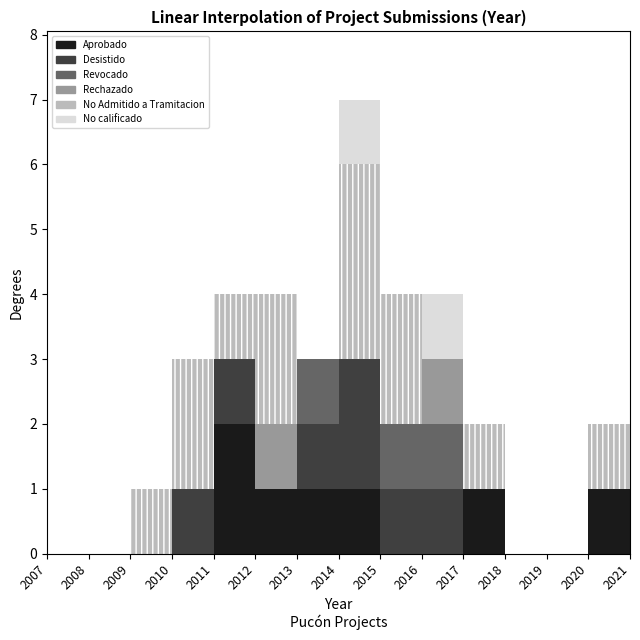

Reading right to left, extract all data points from this chart.

Aprobado: 2021=0	2020=1	2019=0	2018=0	2017=1	2016=0	2015=0	2014=1	2013=1	2012=1	2011=2	2010=0	2009=0	2008=0	2007=0
Desistido: 2021=1	2020=0	2019=0	2018=0	2017=0	2016=1	2015=1	2014=2	2013=1	2012=0	2011=1	2010=1	2009=0	2008=0	2007=0
Revocado: 2021=0	2020=0	2019=0	2018=0	2017=0	2016=1	2015=1	2014=0	2013=1	2012=0	2011=0	2010=0	2009=0	2008=0	2007=0
Rechazado: 2021=0	2020=0	2019=0	2018=0	2017=0	2016=1	2015=0	2014=0	2013=0	2012=1	2011=0	2010=0	2009=0	2008=0	2007=0
No Admitido a Tramitacion: 2021=0	2020=1	2019=0	2018=0	2017=1	2016=0	2015=2	2014=3	2013=0	2012=2	2011=1	2010=2	2009=1	2008=0	2007=0
No calificado: 2021=0	2020=0	2019=0	2018=0	2017=0	2016=1	2015=0	2014=1	2013=0	2012=0	2011=0	2010=0	2009=0	2008=0	2007=0